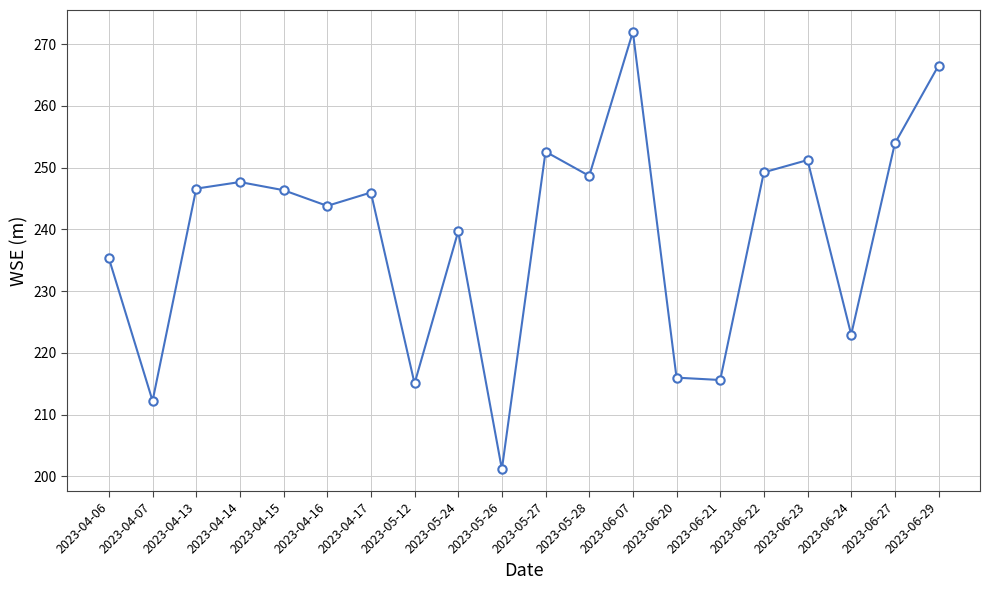

The value at 2023-04-07 is 212.2. True or false?

True